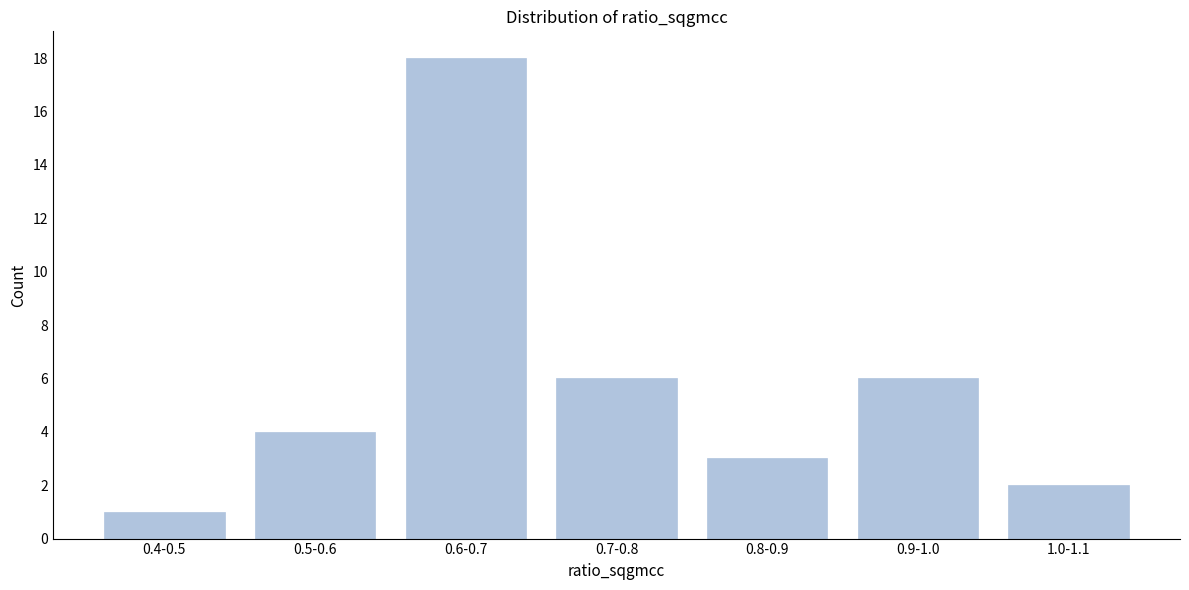

Reading left to right, transcribe all the data shown in this chart.

0.4-0.5=1	0.5-0.6=4	0.6-0.7=18	0.7-0.8=6	0.8-0.9=3	0.9-1.0=6	1.0-1.1=2